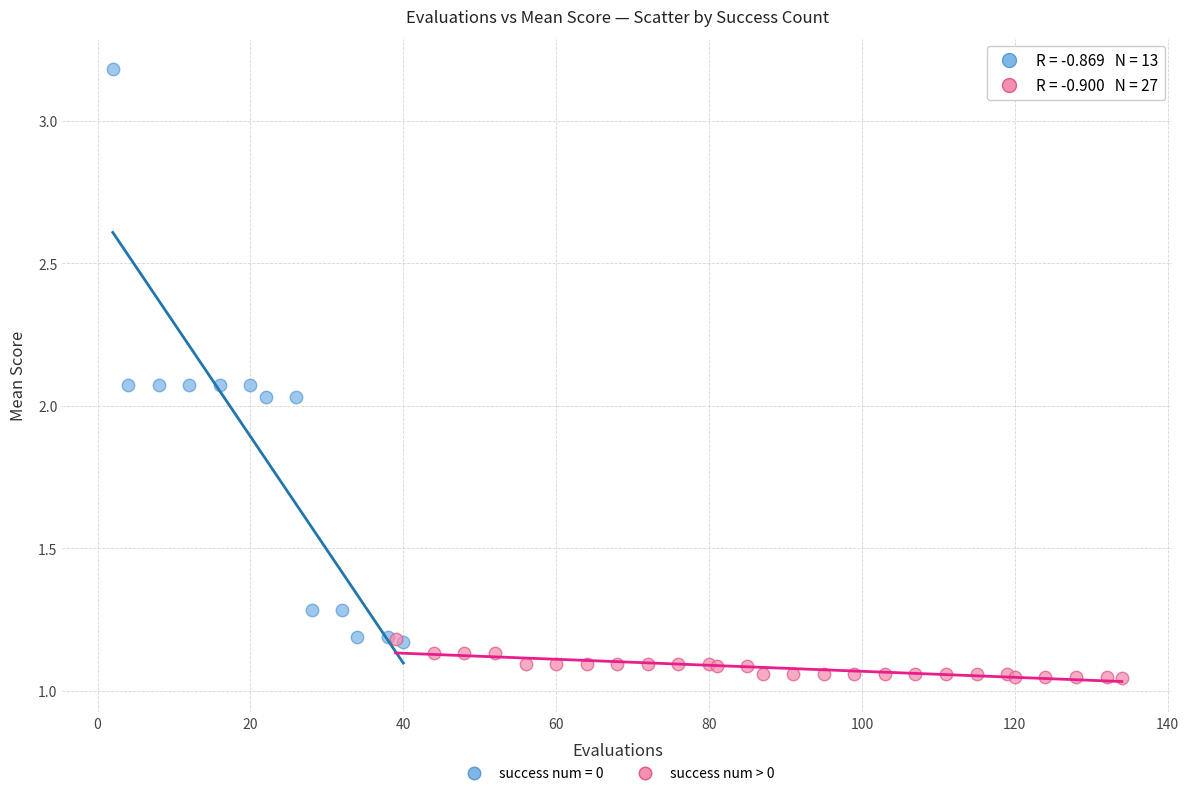

Which series has the largest Y range (max minus min)?

success num = 0